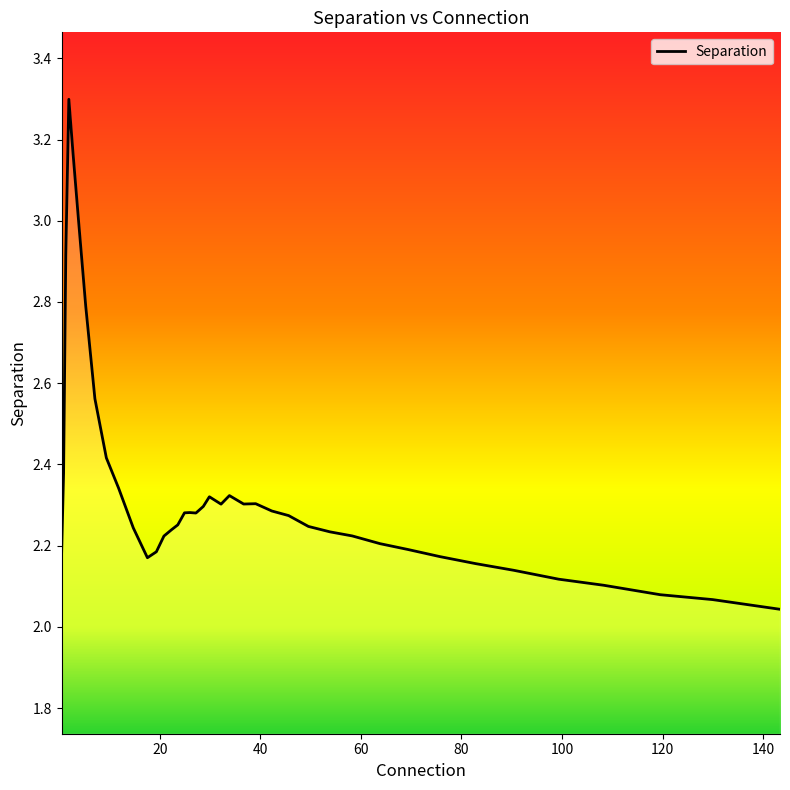

What is the difference between the maximum and minimum values?

1.3